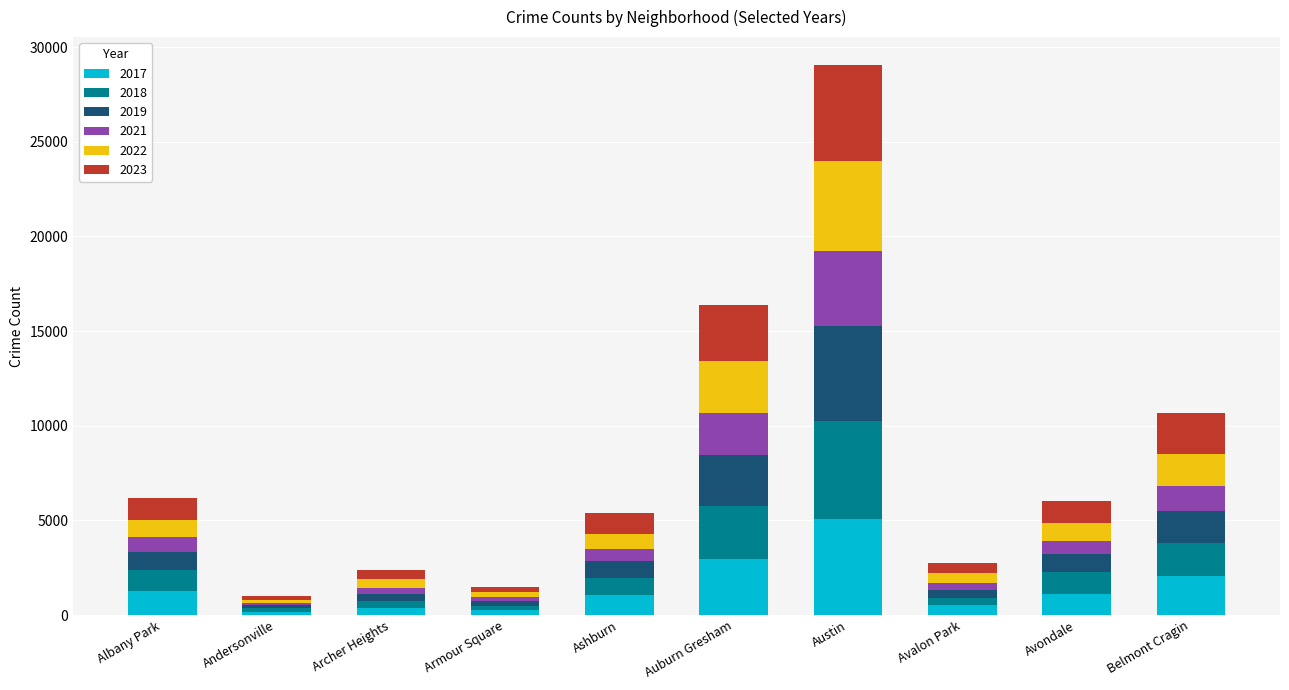

What are all the series names shown in the legend?

2017, 2018, 2019, 2021, 2022, 2023